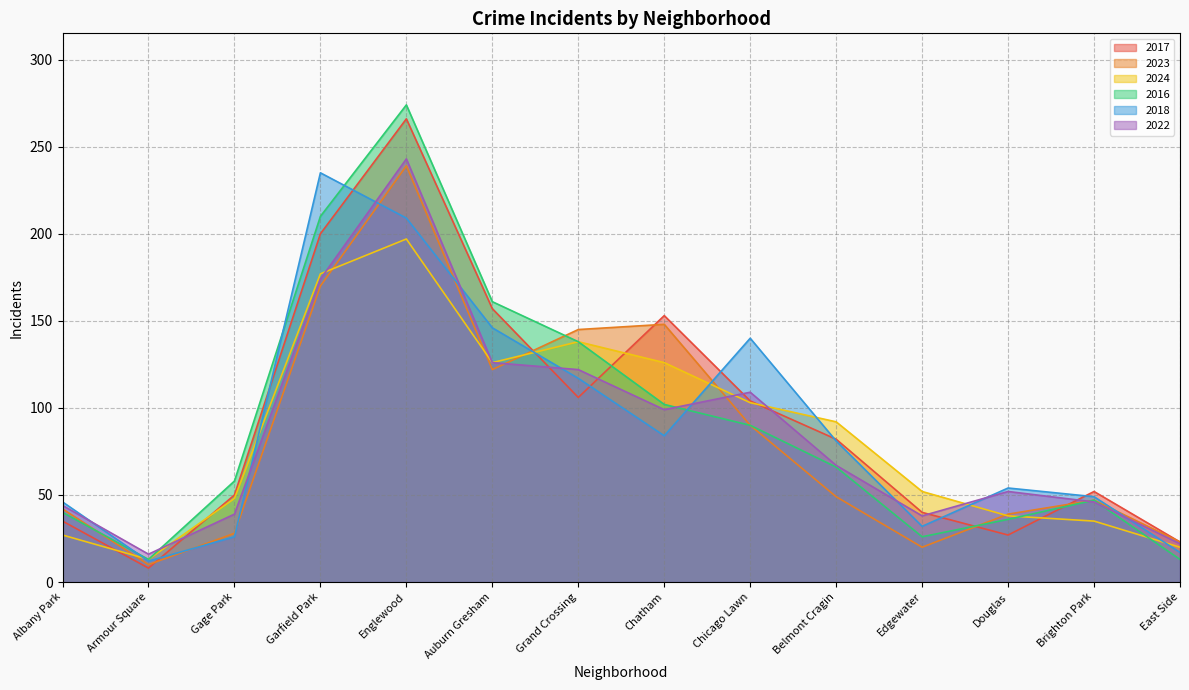

After their last crossing, which series has the higher values: 2016 or 2017?

2017